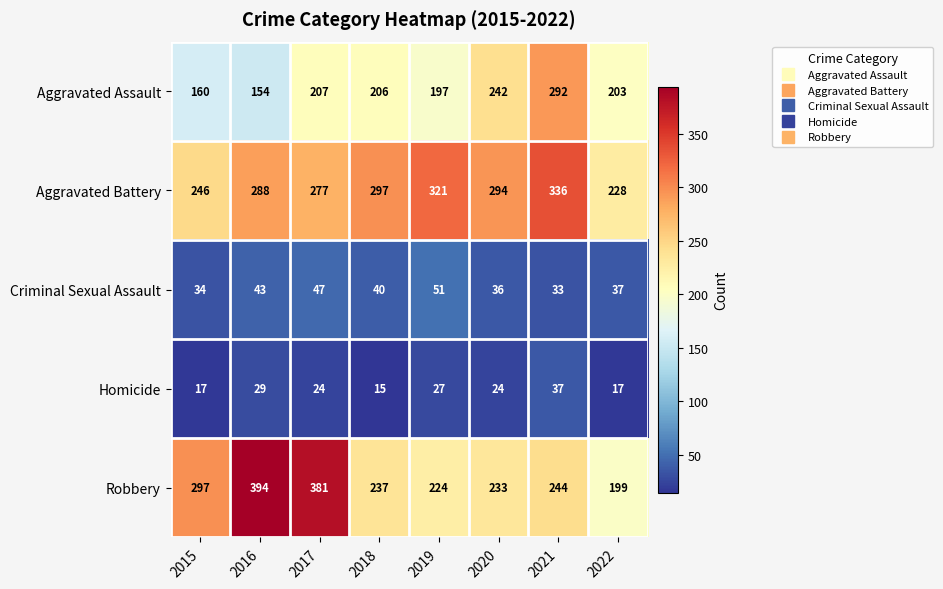

What is the difference between the highest and lowest values at 2020?

270